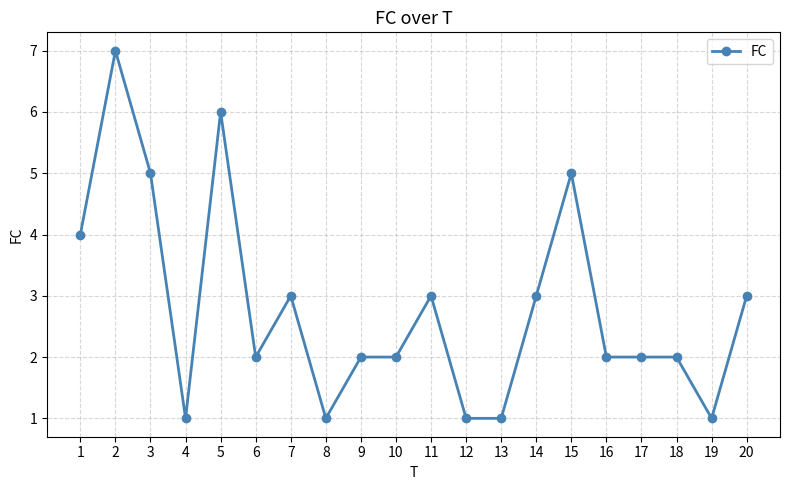

Reading right to left, what are all the values shown in this chart?

20=3	19=1	18=2	17=2	16=2	15=5	14=3	13=1	12=1	11=3	10=2	9=2	8=1	7=3	6=2	5=6	4=1	3=5	2=7	1=4